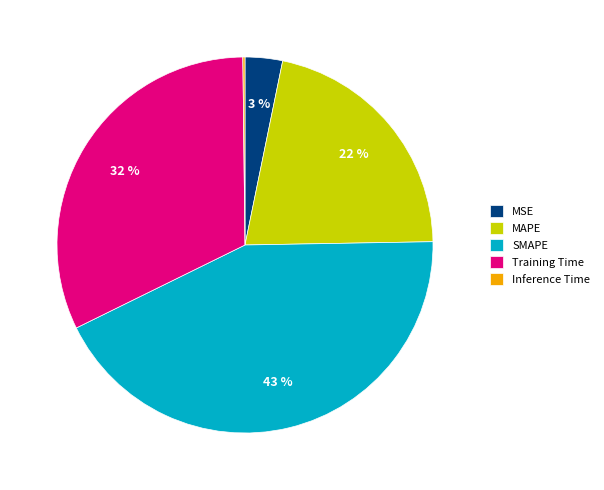

Does any single category account for the majority?

No